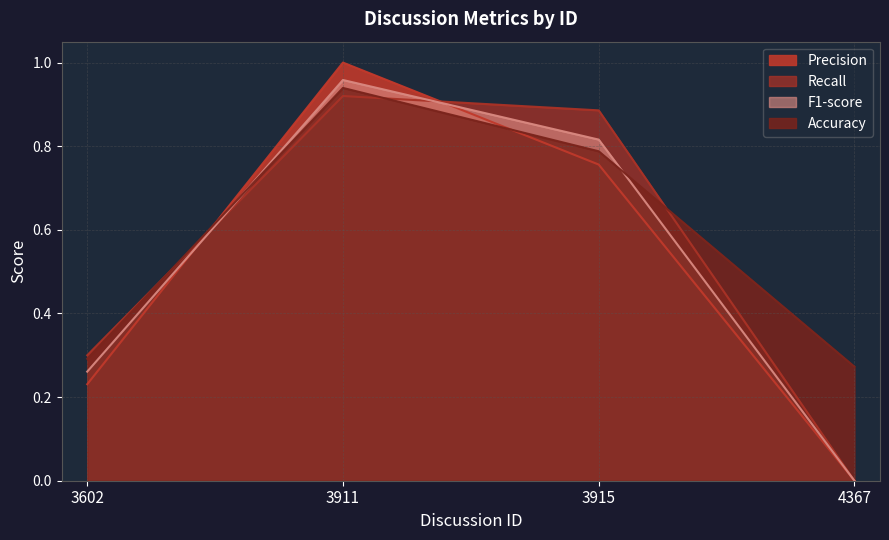

What is the highest value of the Recall series?

0.9